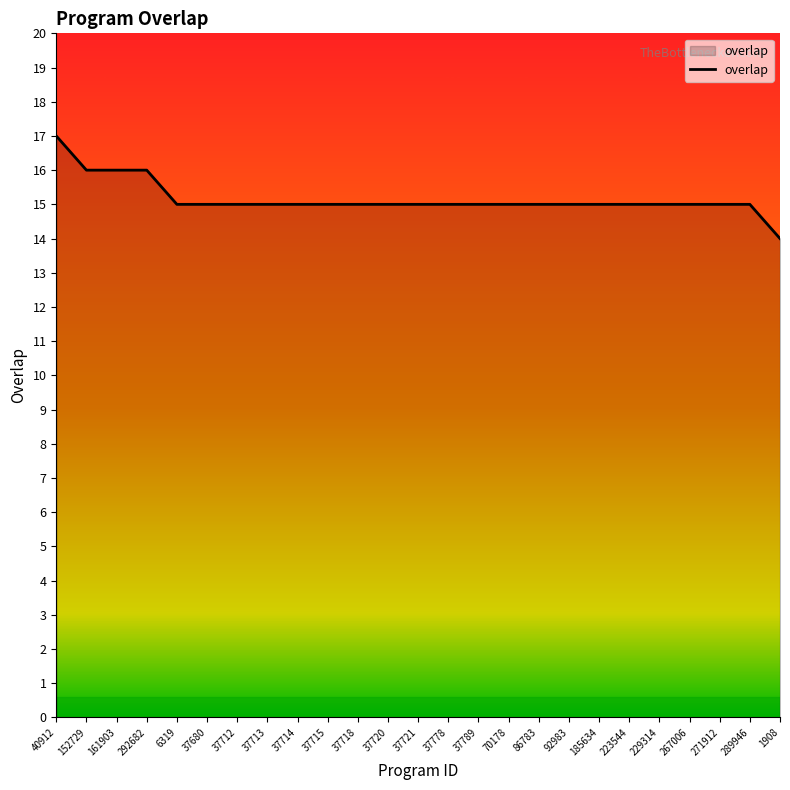

Approximately how many times larger is the value at 37714 compared to 37712?

1.0